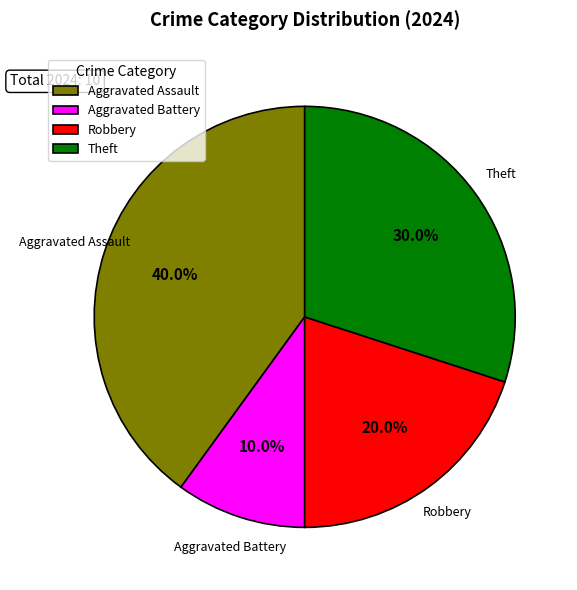

Combined, what portion of the pie is Aggravated Battery and Theft?

40.0%